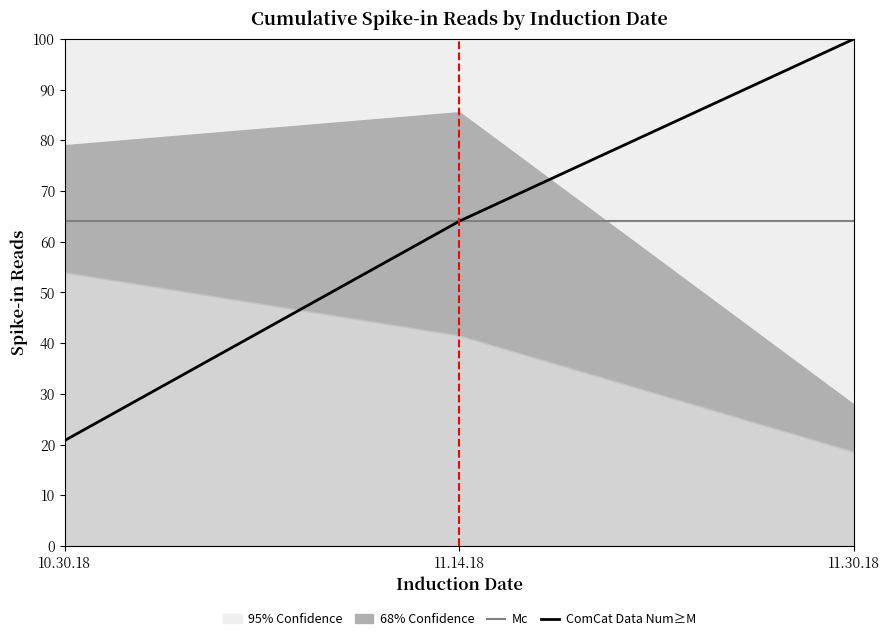

At which category is the sum across all series the highest?

11.30.18